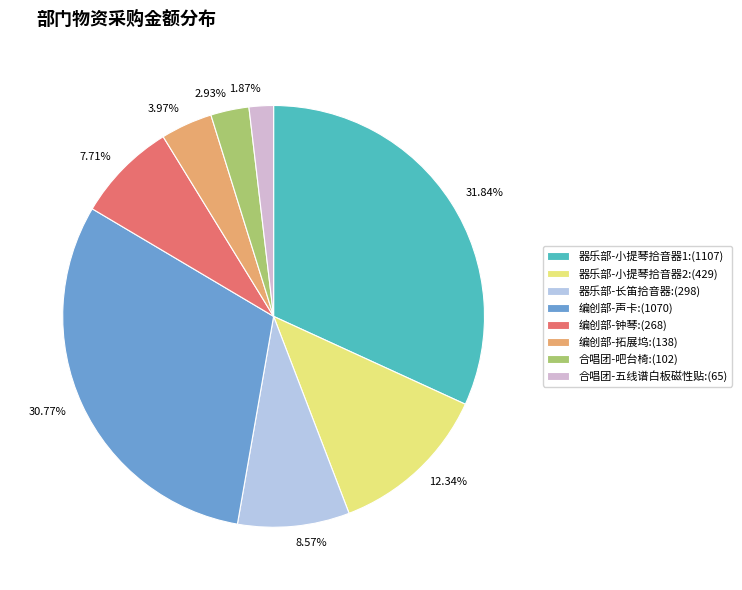

True or false: 编创部-拓展坞 accounts for 4% of the total.

True